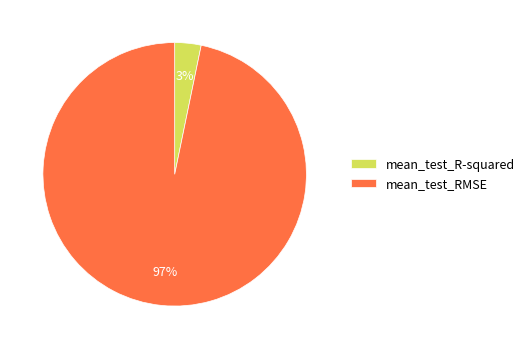

Rank the categories by value from lowest to highest.

mean_test_R-squared, mean_test_RMSE